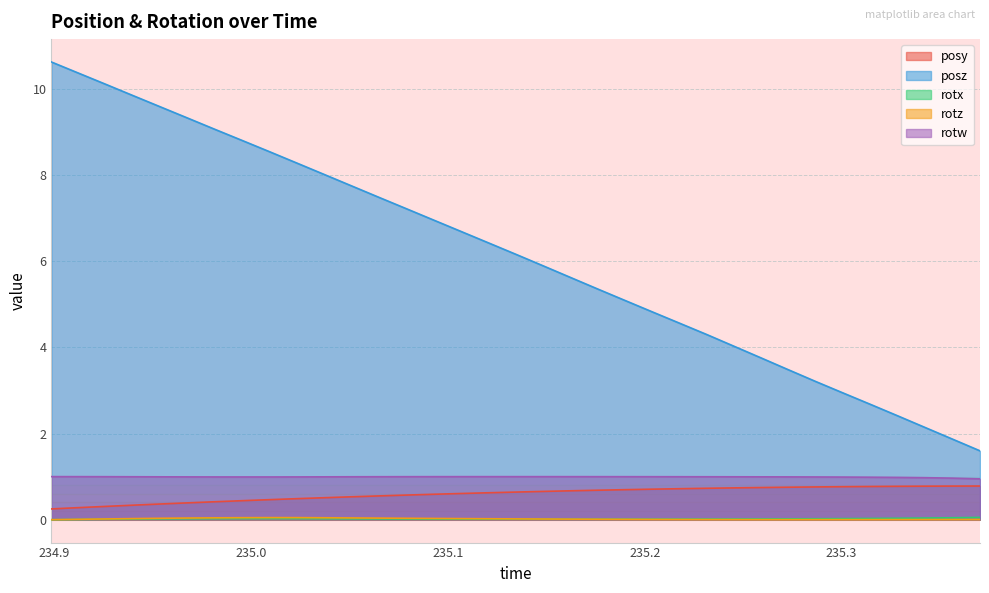

At which category does rotz reach its first local peak?

235.0095